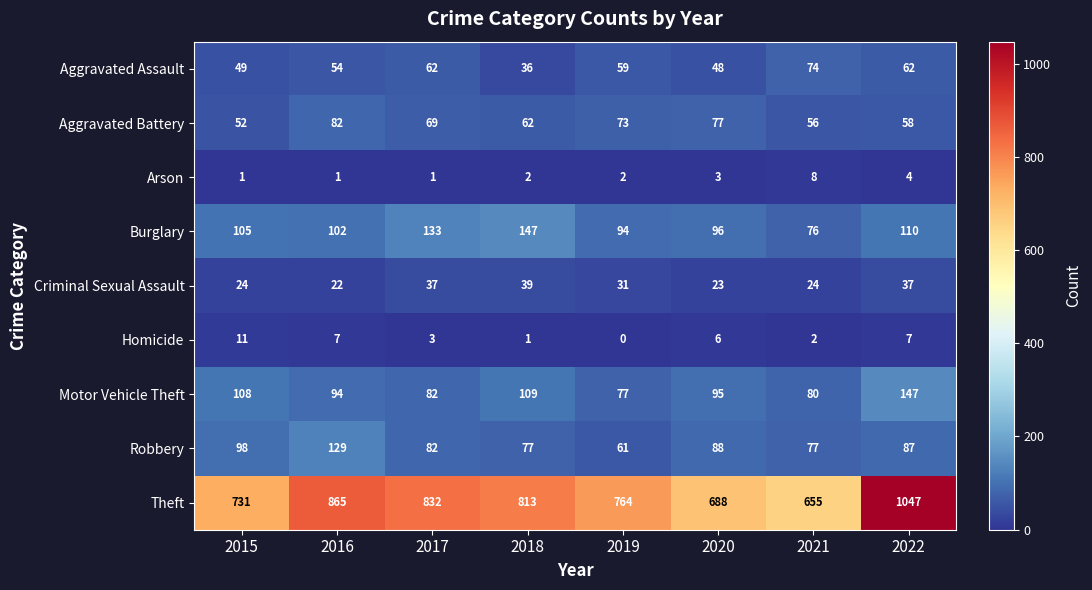

At 2020, list the series in order from smallest to largest.

Arson, Homicide, Criminal Sexual Assault, Aggravated Assault, Aggravated Battery, Robbery, Motor Vehicle Theft, Burglary, Theft